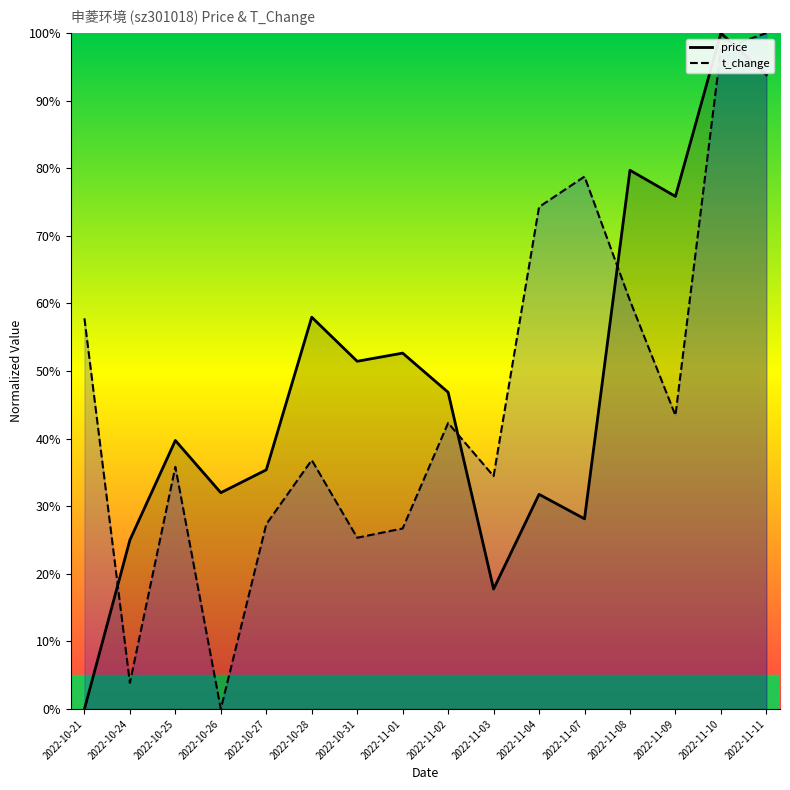

Is it true that t_change equals 0.6 at 2022-10-21?

True